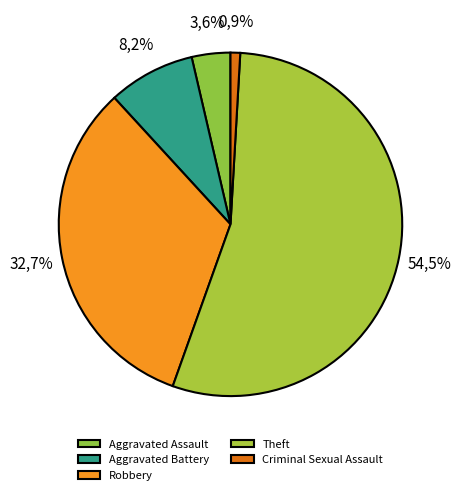

Combined, what portion of the pie is Aggravated Assault and Criminal Sexual Assault?

4.5%